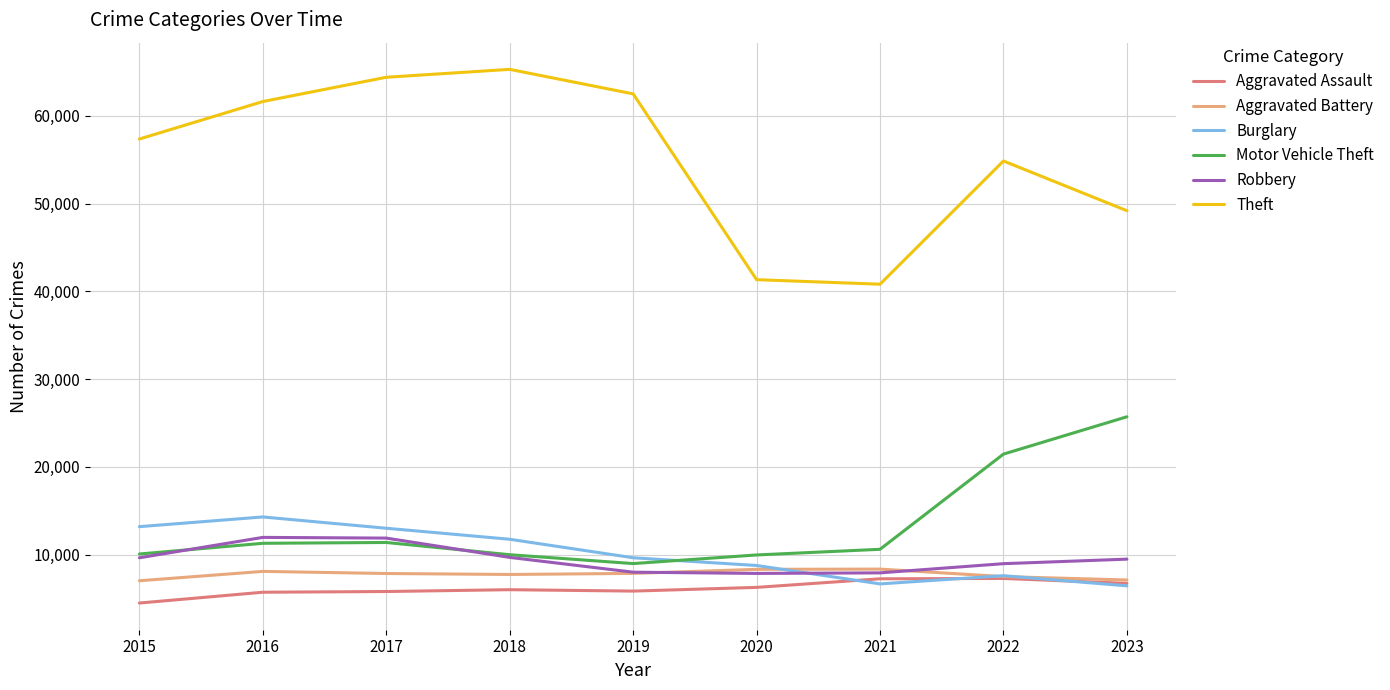

What is the sum of all Robbery values?

85373